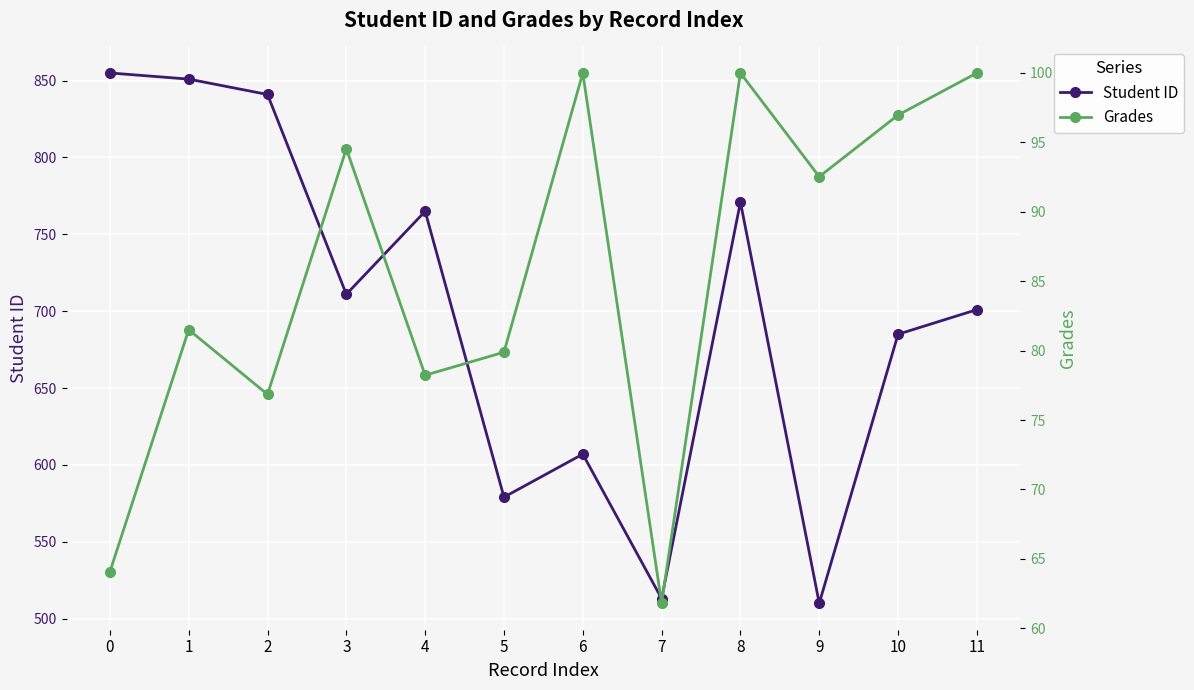

Reading right to left, list all the values displayed in this chart.

Student ID: 11=701.0	10=685.0	9=510.0	8=771.0	7=513.0	6=607.0	5=579.0	4=765.0	3=711.0	2=841.0	1=851.0	0=855.0
Grades: 11=100.0	10=97.0	9=92.5	8=100.0	7=61.8	6=100.0	5=79.9	4=78.2	3=94.5	2=76.8	1=81.5	0=64.1